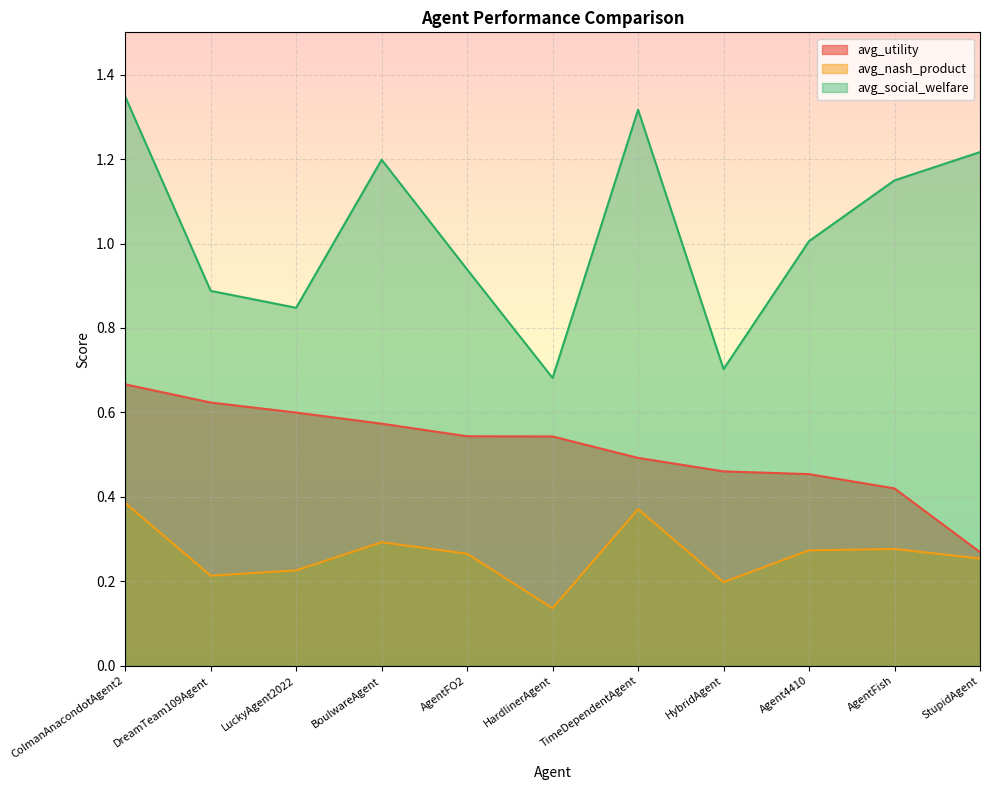

At which category is the sum across all series the highest?

ColmanAnacondotAgent2